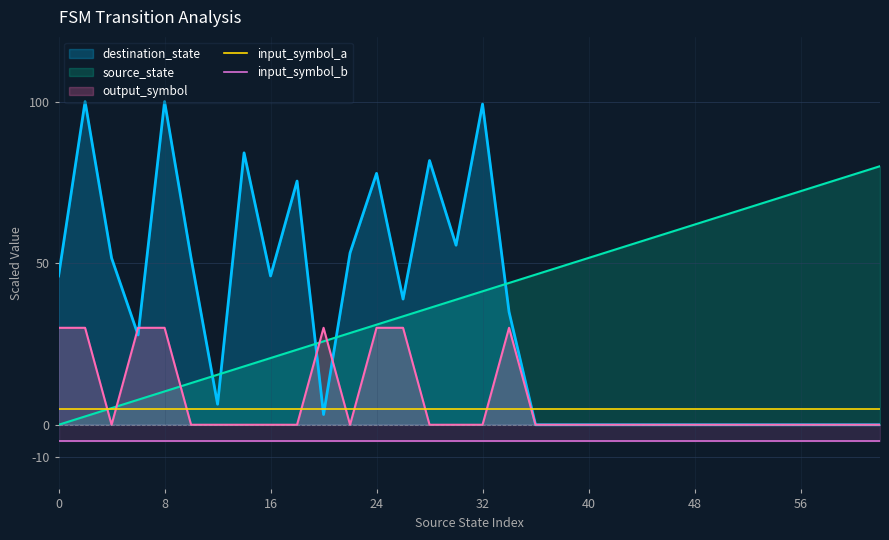

True or false: input_symbol_b and input_symbol_a cross at least once.

False